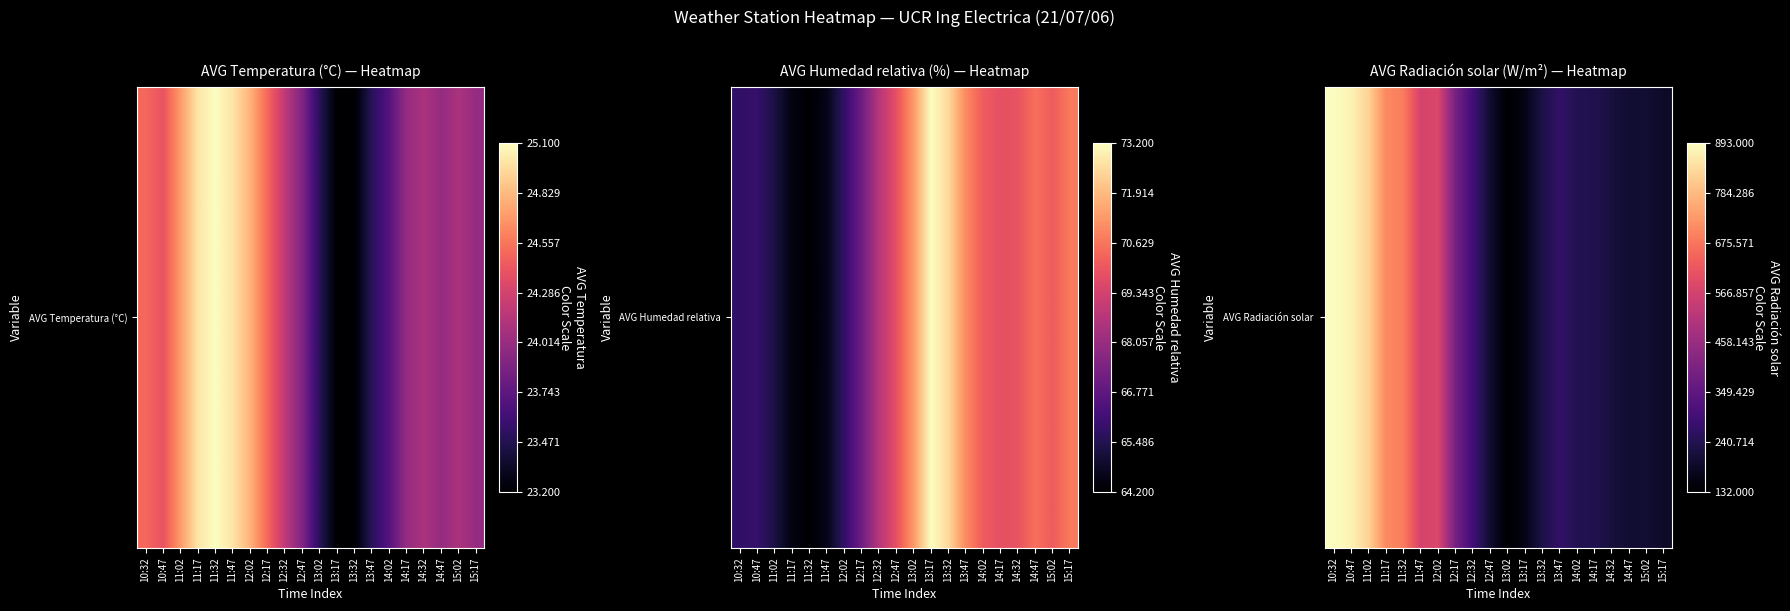

Read the value at 11:02.

824